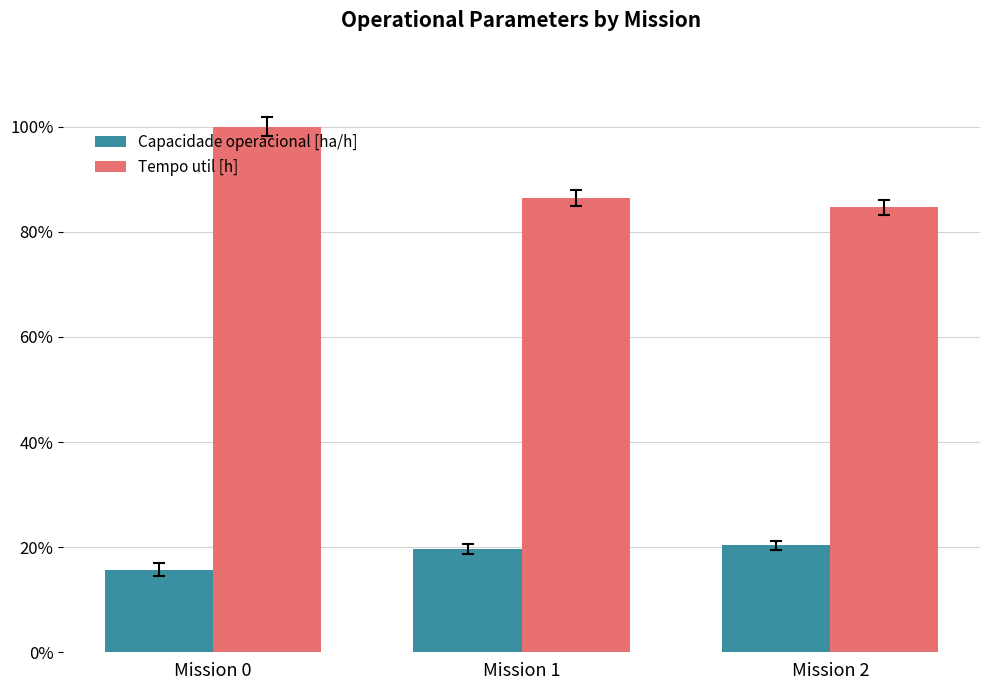

Does the chart contain any negative values?

No